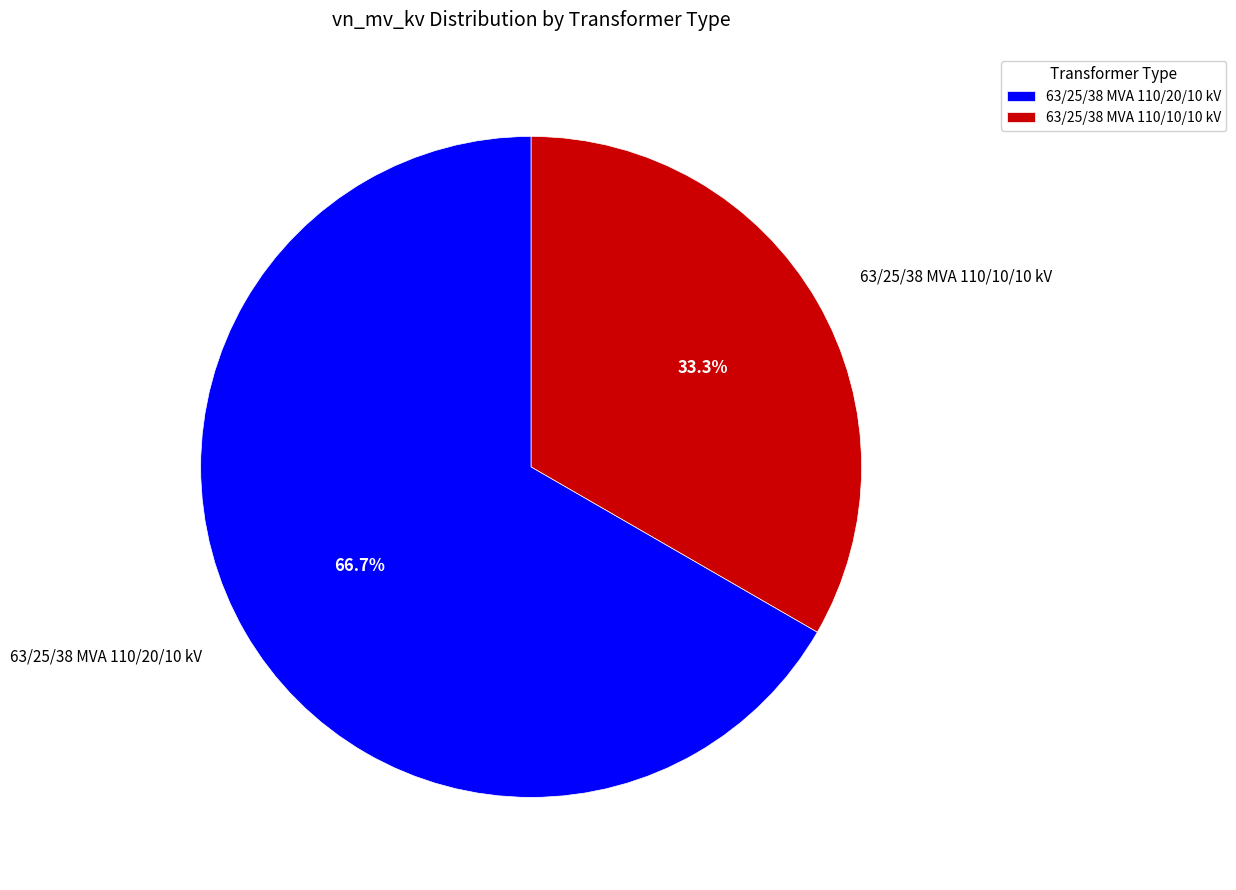

To the nearest percent, what is the average slice percentage?

50%